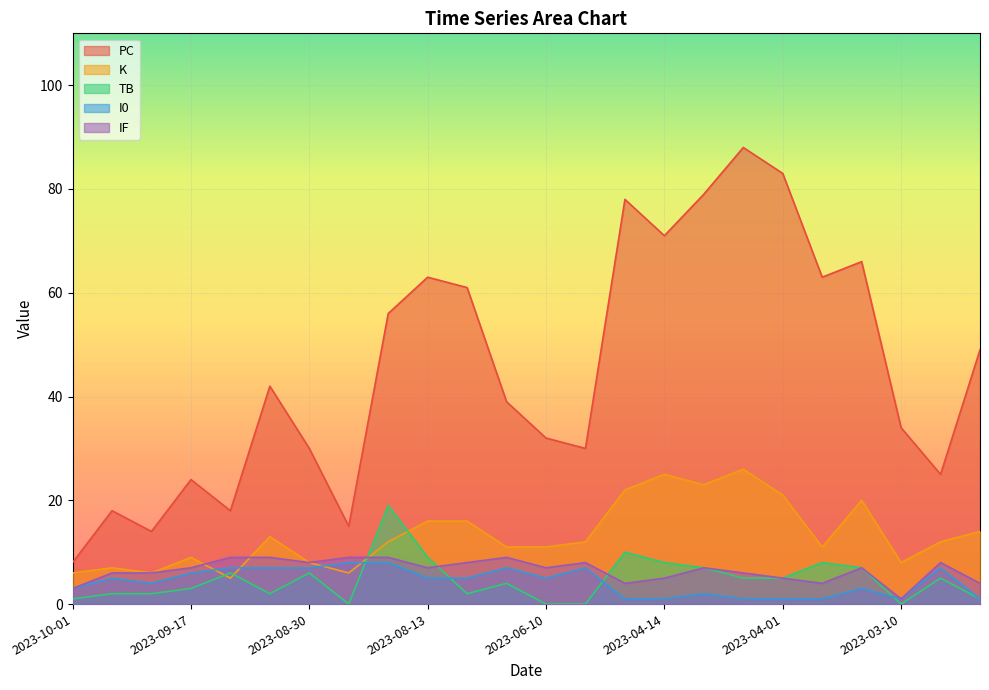

How many lines are shown in the chart?

5